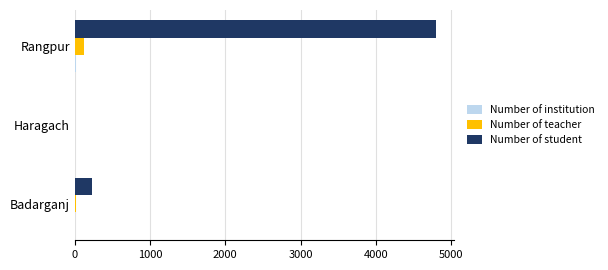

Between Haragach and Rangpur, which series saw the biggest shift?

Number of student